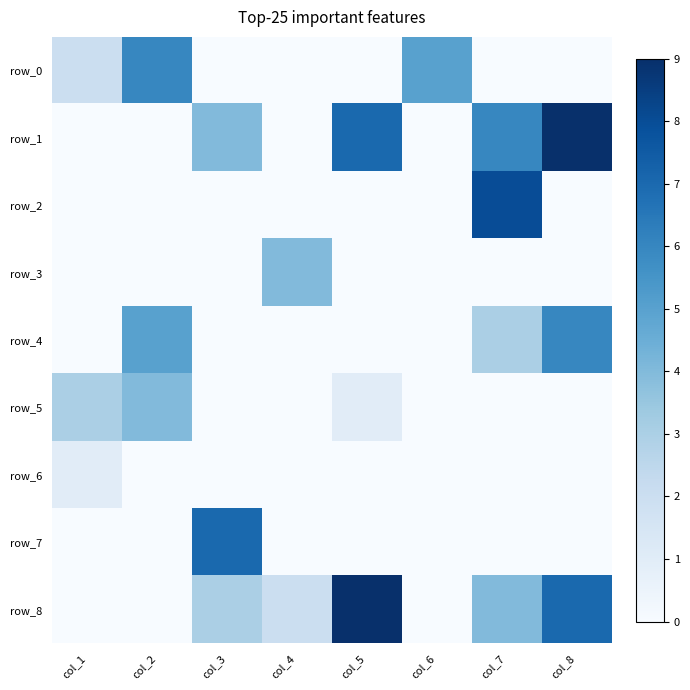

Between col_3 and col_5, which series saw the biggest shift?

row_7